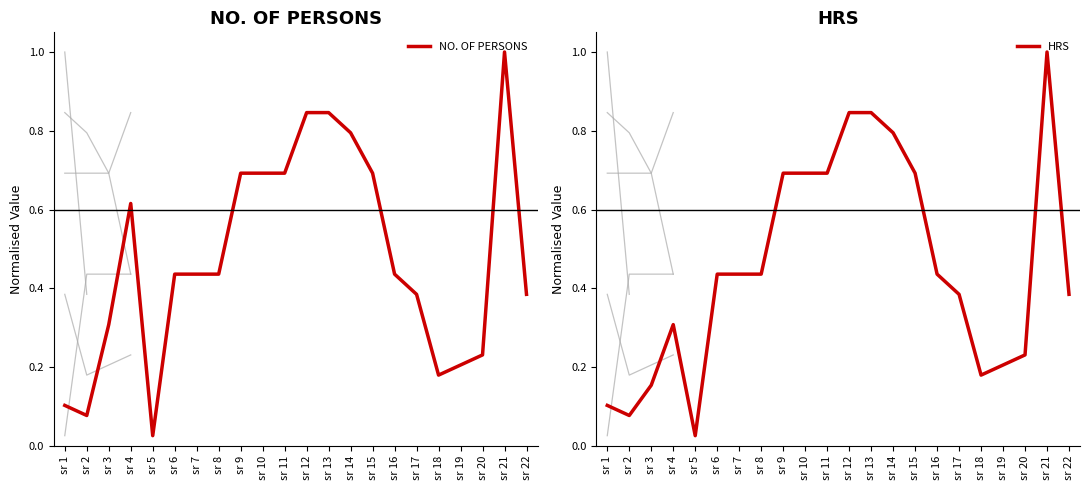

What is the sum of all NO. OF PERSONS values?

10.5